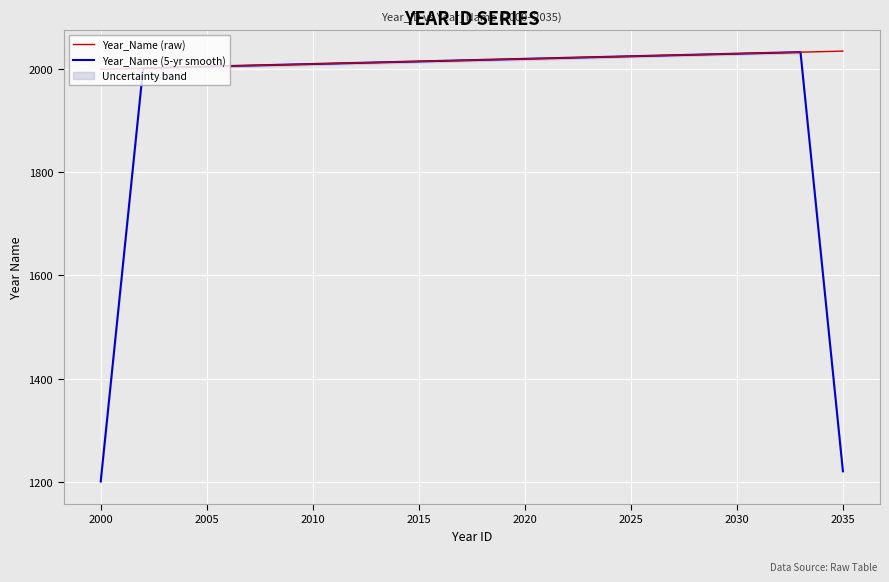

Which series has the largest total across all categories?

Year_Name (raw)